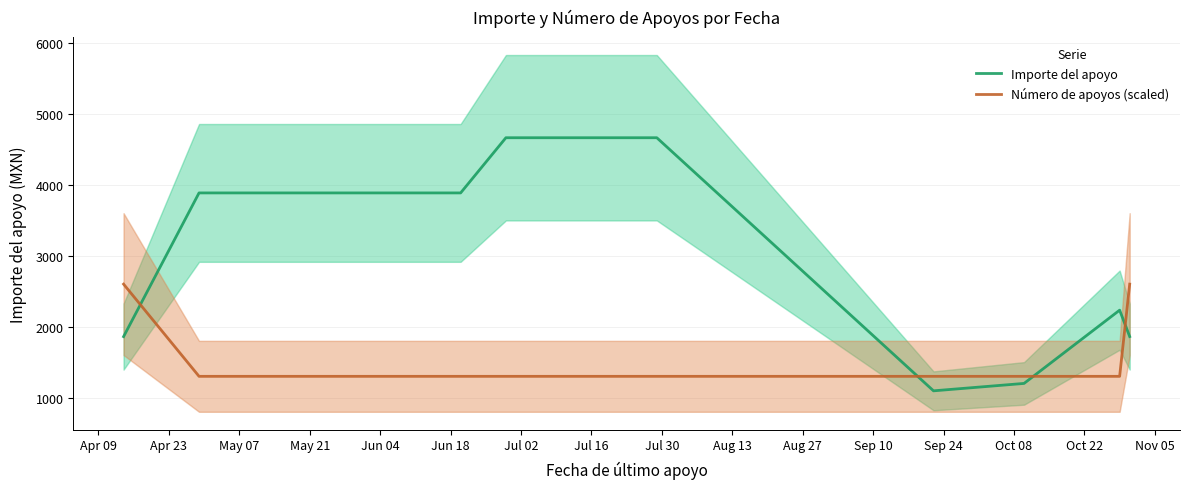

True or false: Número de apoyos (scaled) and Importe del apoyo intersect in this chart.

True